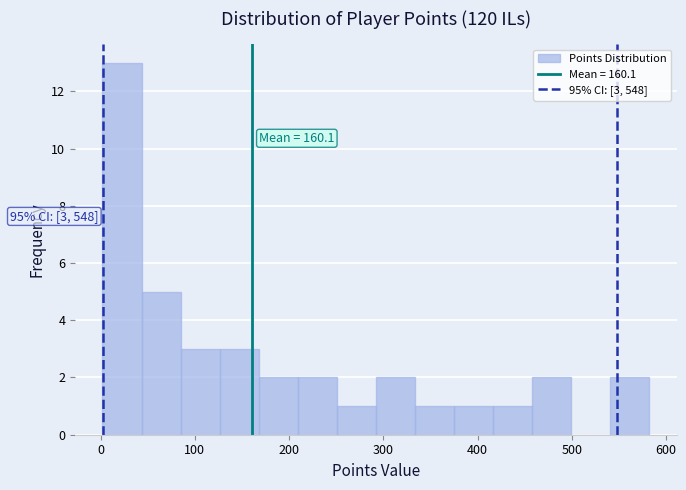

Over which range of the x-axis is the bar tallest?

0 to 40